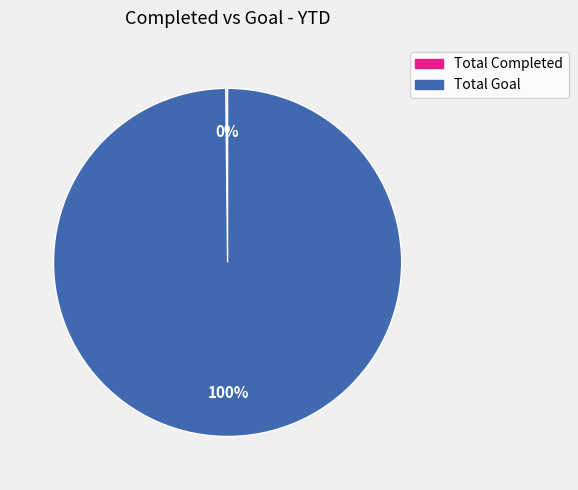

Is it true that Total Goal is 100% of the pie?

True